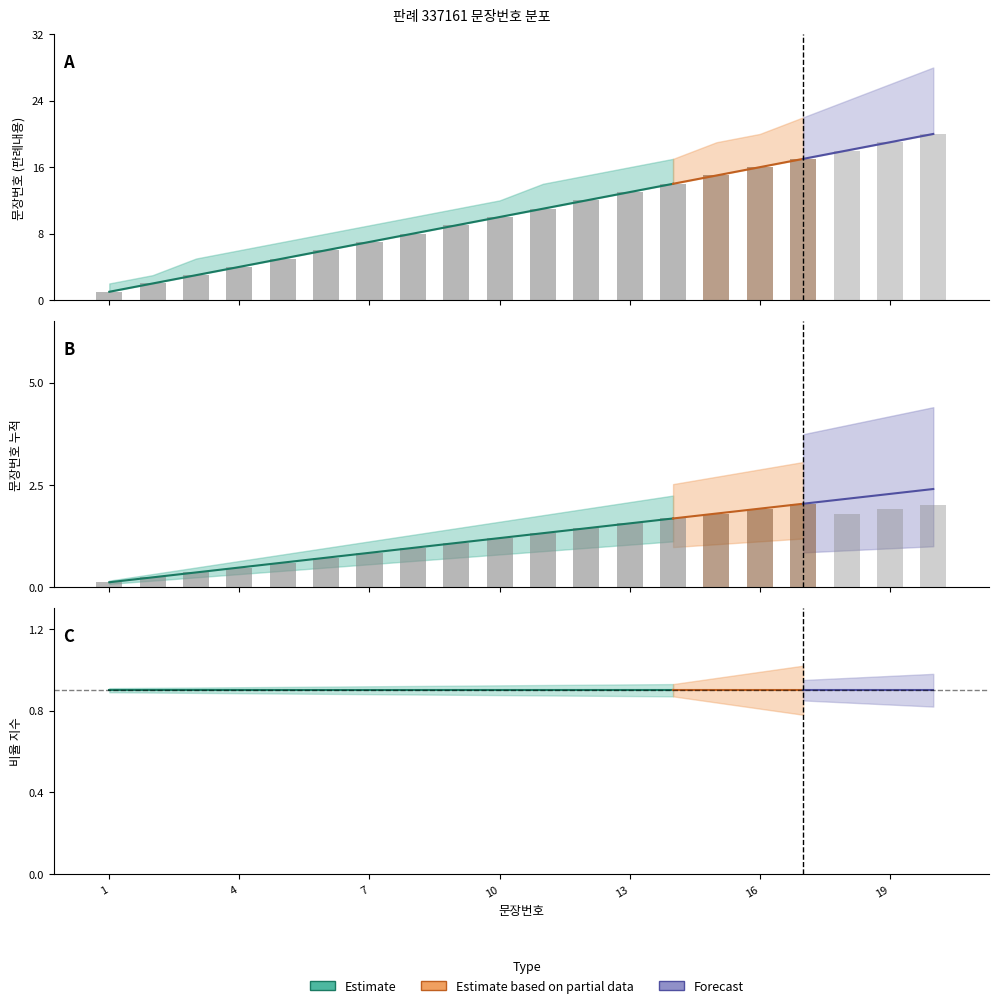

At which label does 문장번호_upper reach its minimum?

1